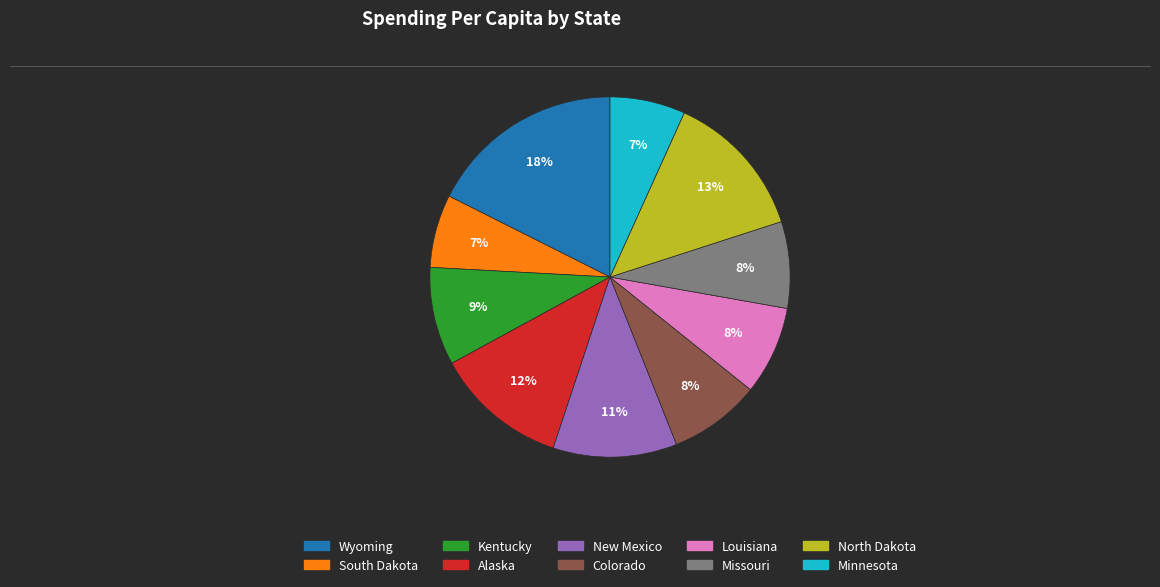

The Missouri slice represents 8% of the pie. True or false?

True